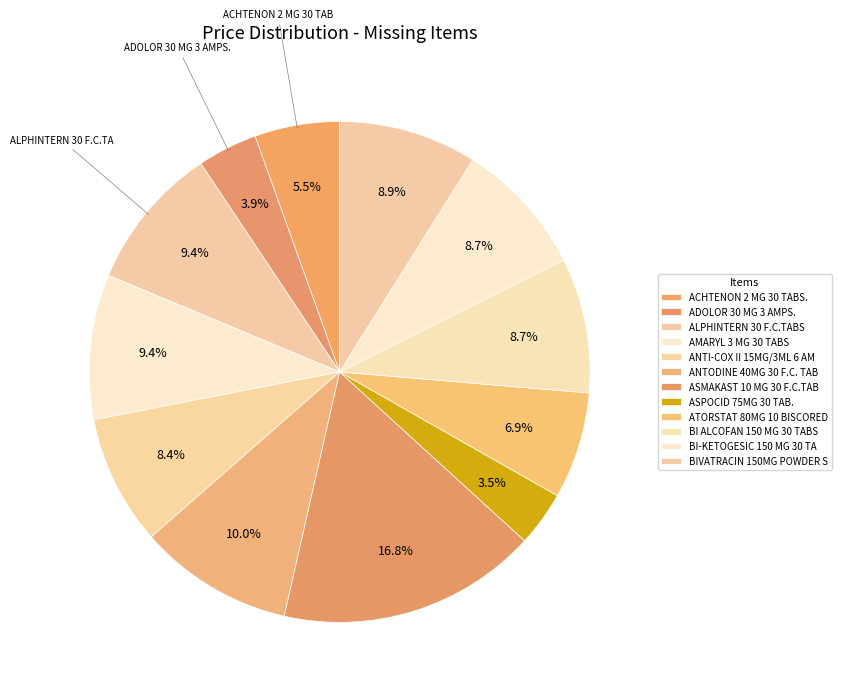

Is there a majority slice in this chart?

No